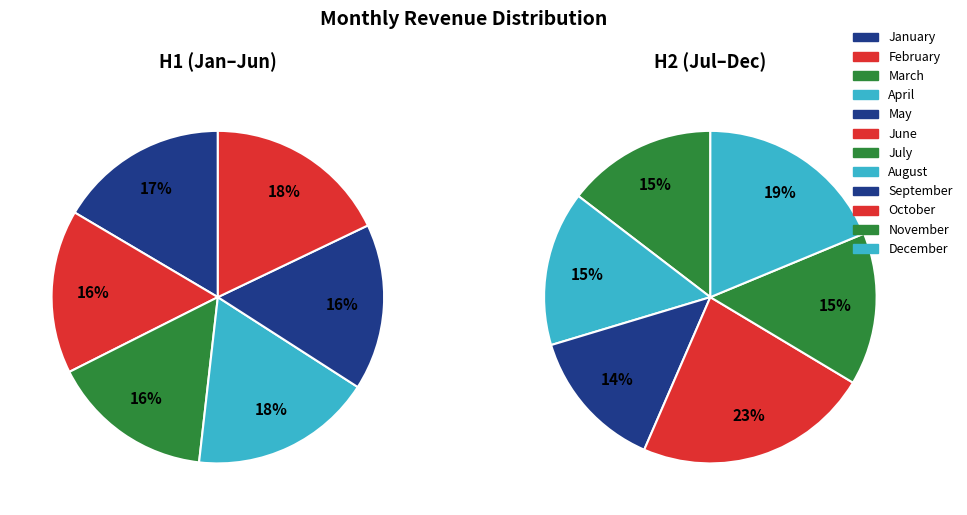

Approximately how many times larger is the value at October compared to December?

1.2